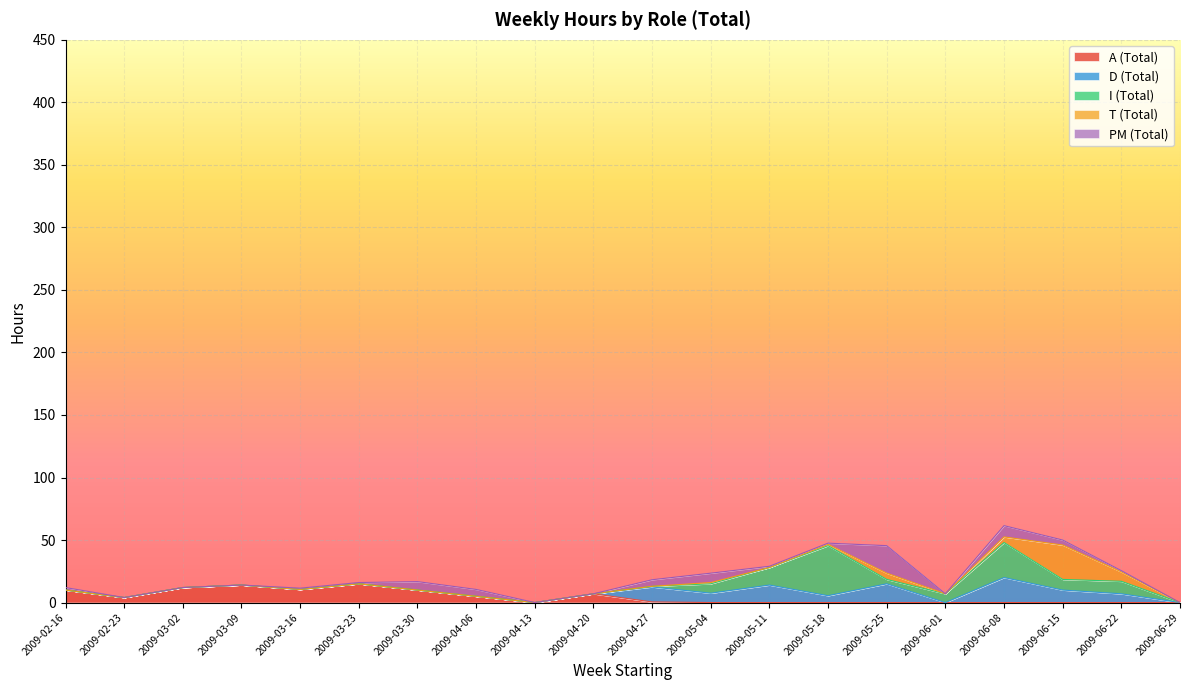

How many interior local peaks does the PM (Total) series have?

4